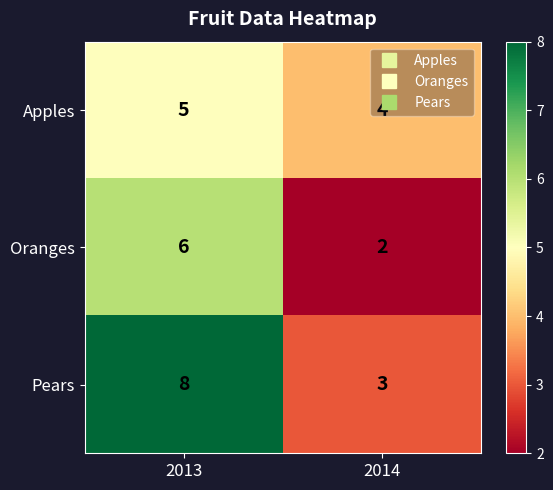

How many series are shown in this chart?

3